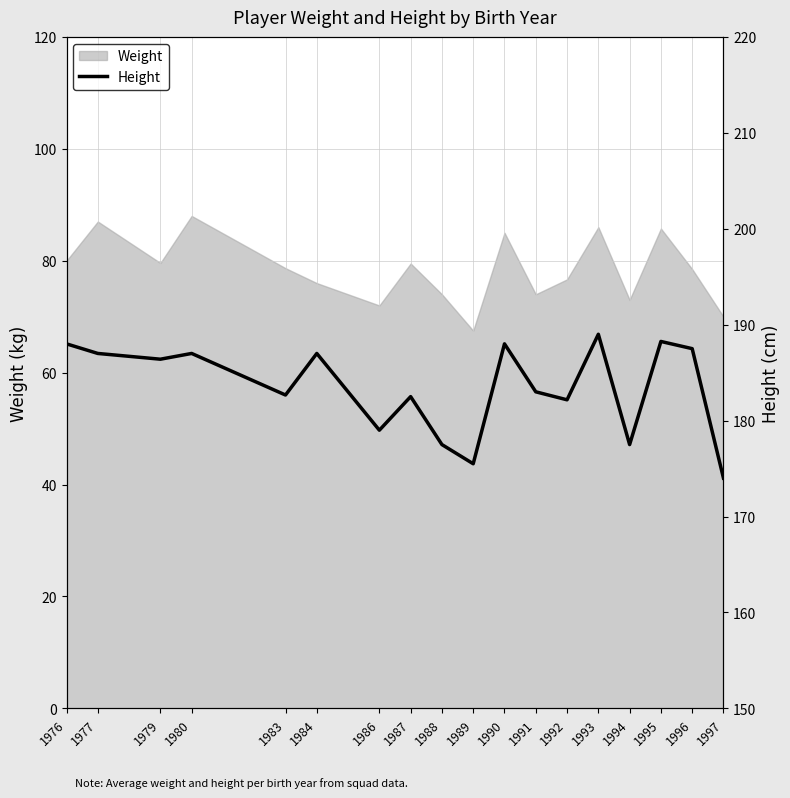

True or false: there are more than 1 points higher than both neighbors.

True